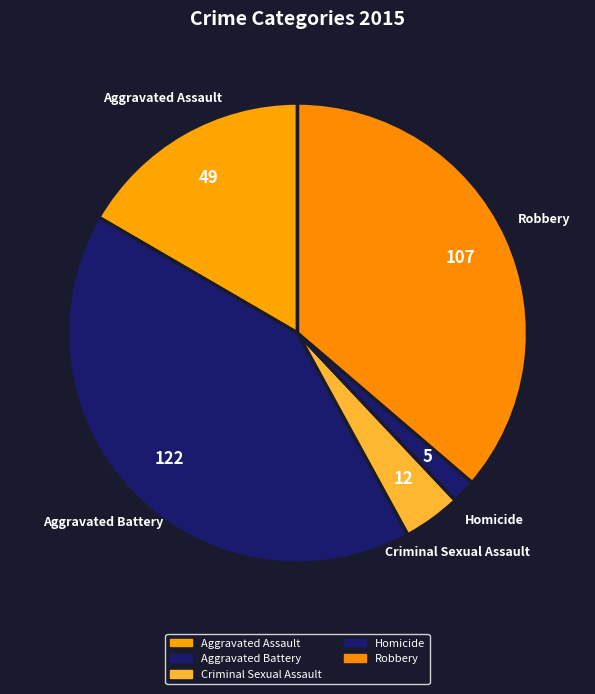

The Aggravated Battery slice represents 41% of the pie. True or false?

True